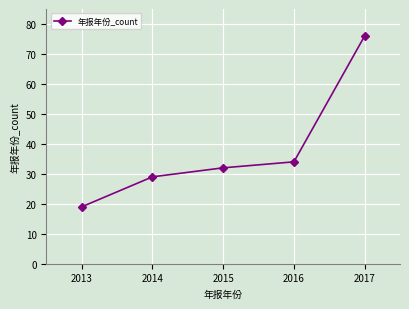

What is the difference between the second highest and second lowest values?

5